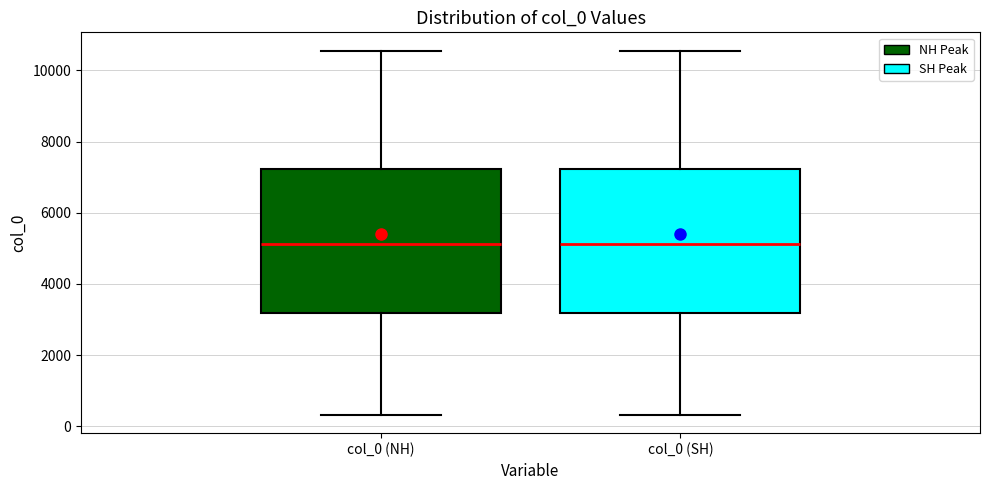

Reading left to right, read every box against the y-axis: the position of its median line, the range the box covers, and the ends of its whiskers. The values are not printed on the chart, so give them approximately, as read against the axis.

col_0 (NH): median 5200, box 3200 to 7200, whiskers 400 to 10600
col_0 (SH): median 5200, box 3200 to 7200, whiskers 400 to 10600